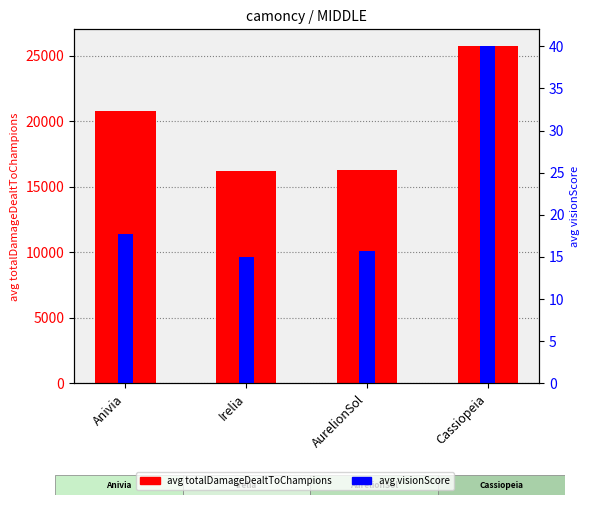

What is the label of the 4th bar from the right?

Anivia